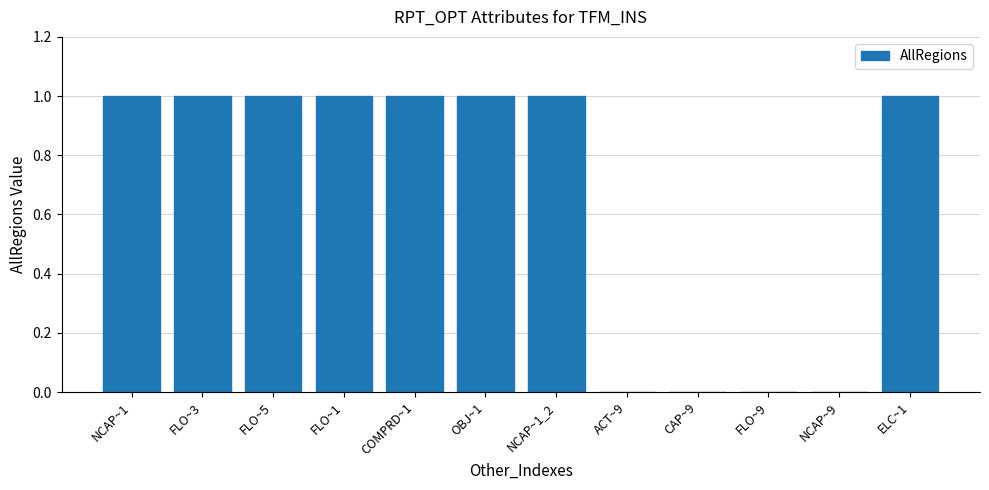

Approximately how many times larger is the value at ELC~1 compared to FLO~1?

1.0